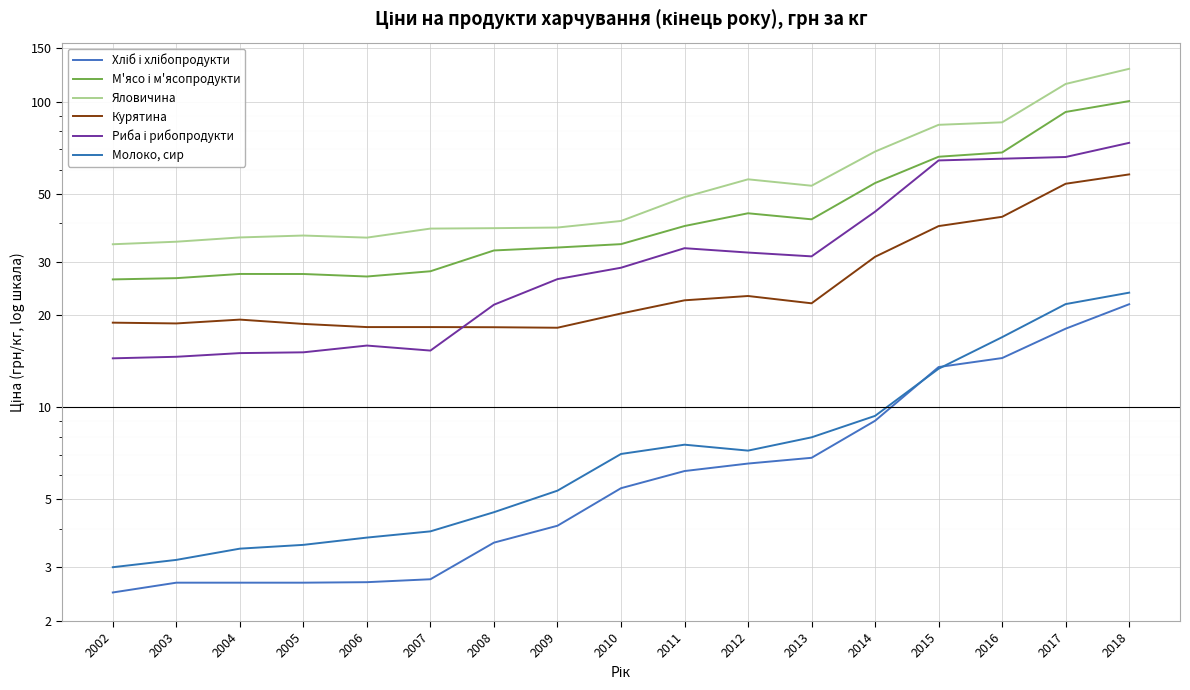

The Курятина series shows 18.8 at 2005. True or false?

True